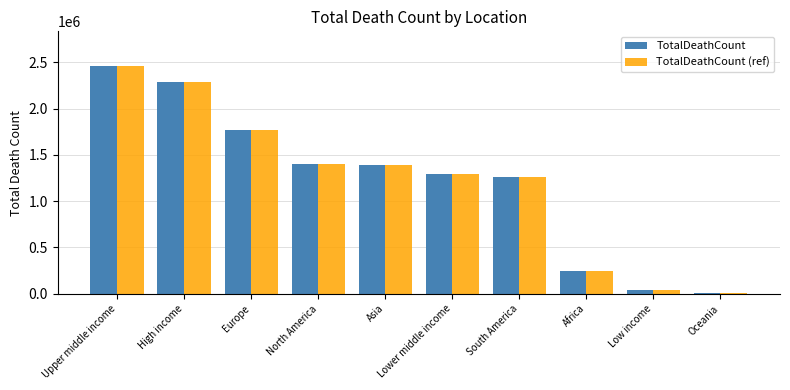

What is the label of the 3rd bar from the right?

Africa